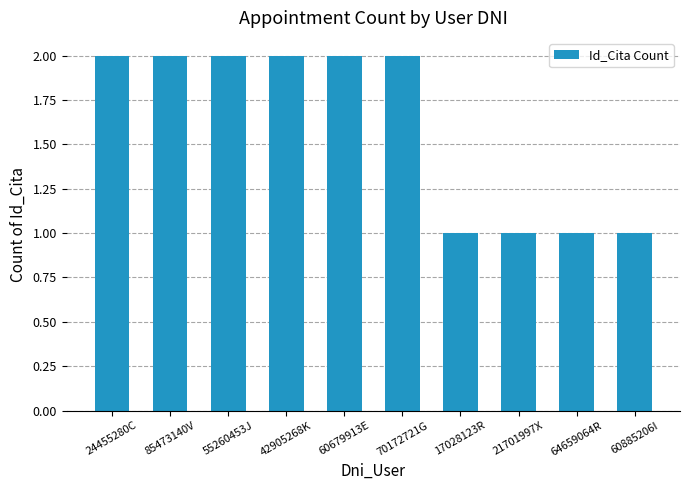

What is the sum of all values?

16